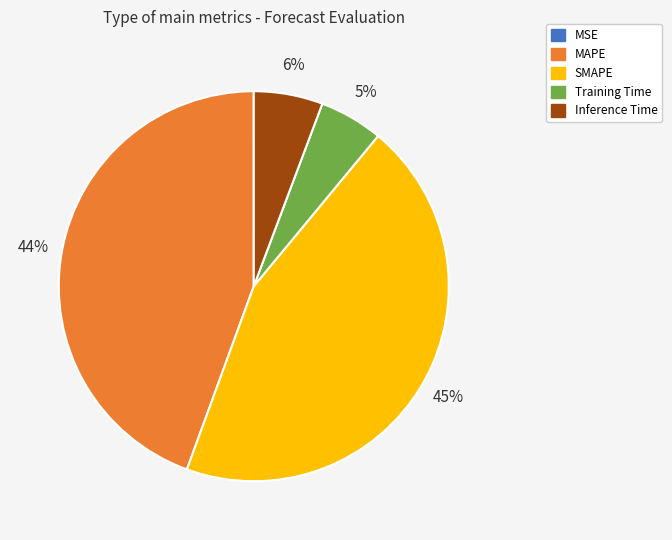

To the nearest percent, what portion does Training Time represent?

5%